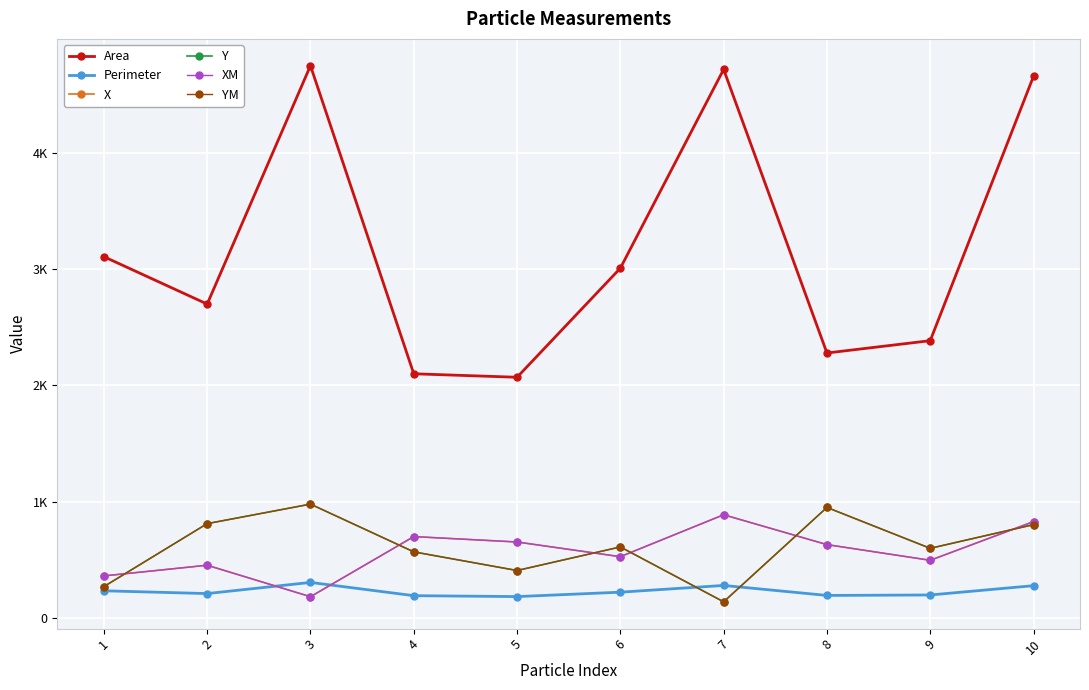

Reading right to left, list all the values displayed in this chart.

Area: 4661.0	2385.0	2279.0	4720.0	3009.0	2070.0	2100.0	4752.0	2700.0	3108.0
Perimeter: 276.0	196.0	192.0	278.0	220.0	182.0	190.0	304.0	208.0	232.0
X: 827.5	494.5	629.5	886.5	525.5	652.0	698.5	181.0	452.0	360.0
Y: 801.5	597.5	949.5	137.0	609.5	406.5	567.0	978.0	810.0	268.0
XM: 827.5	494.5	629.5	886.4	525.5	652.0	698.5	181.2	451.9	360.0
YM: 801.5	597.4	949.5	137.0	609.4	406.5	567.0	978.0	810.0	268.0